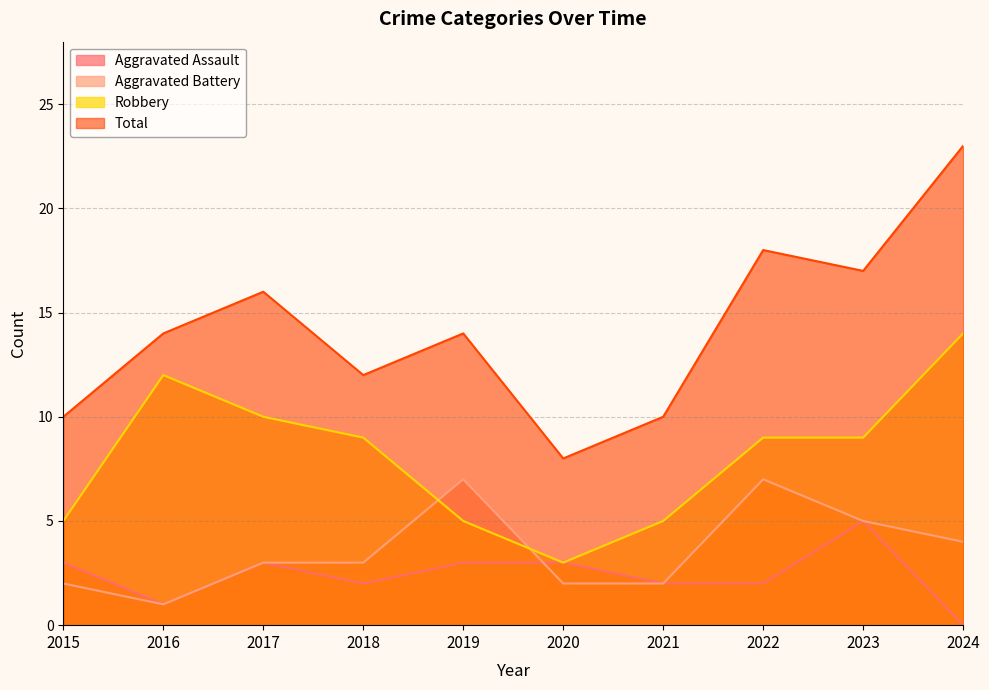

How many data points in Robbery are less than 9?

4